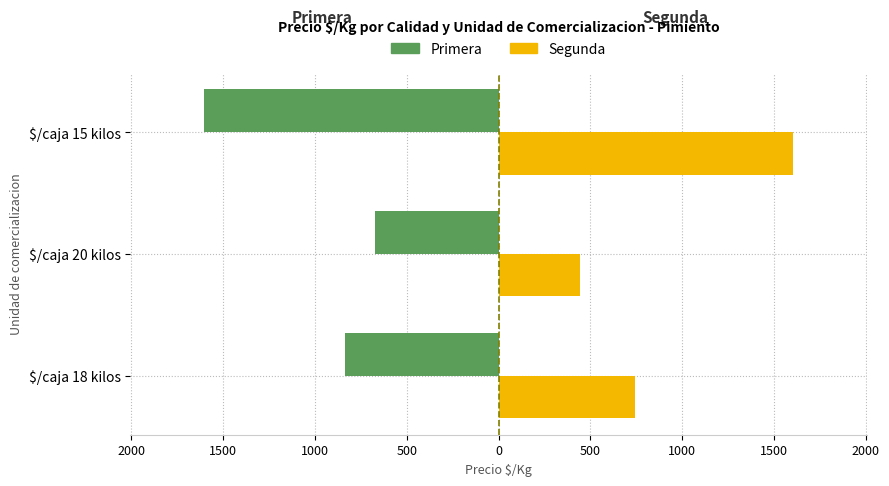

What is the minimum value shown in the chart?

-1604